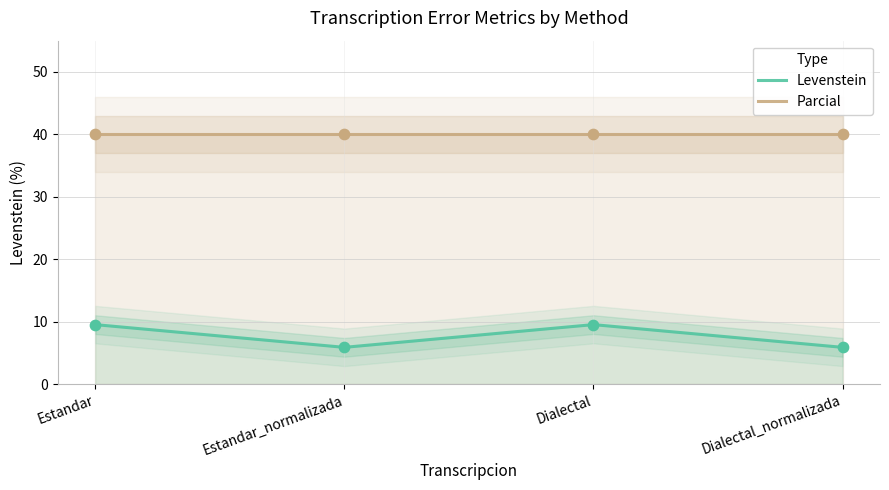

Which series contains the highest Y value?

Parcial